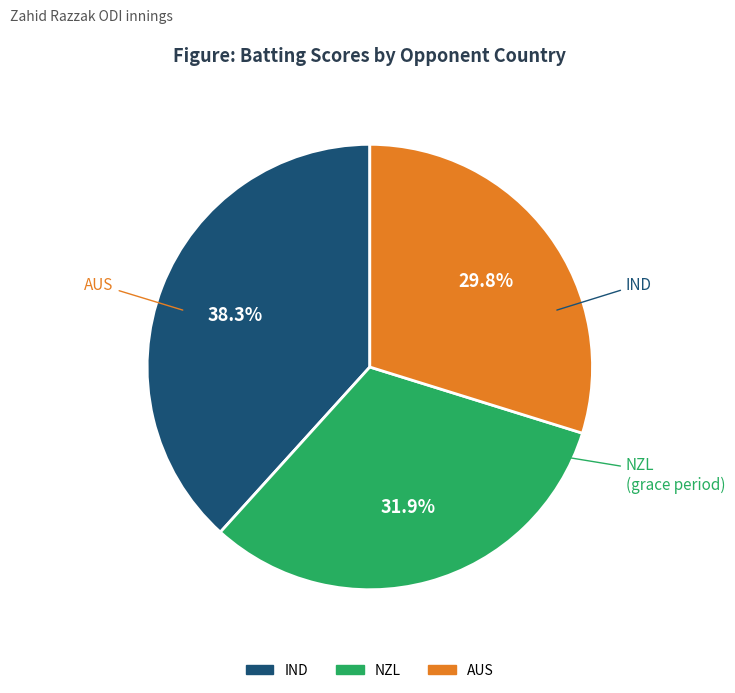

Rank the categories by value from lowest to highest.

AUS, NZL, IND